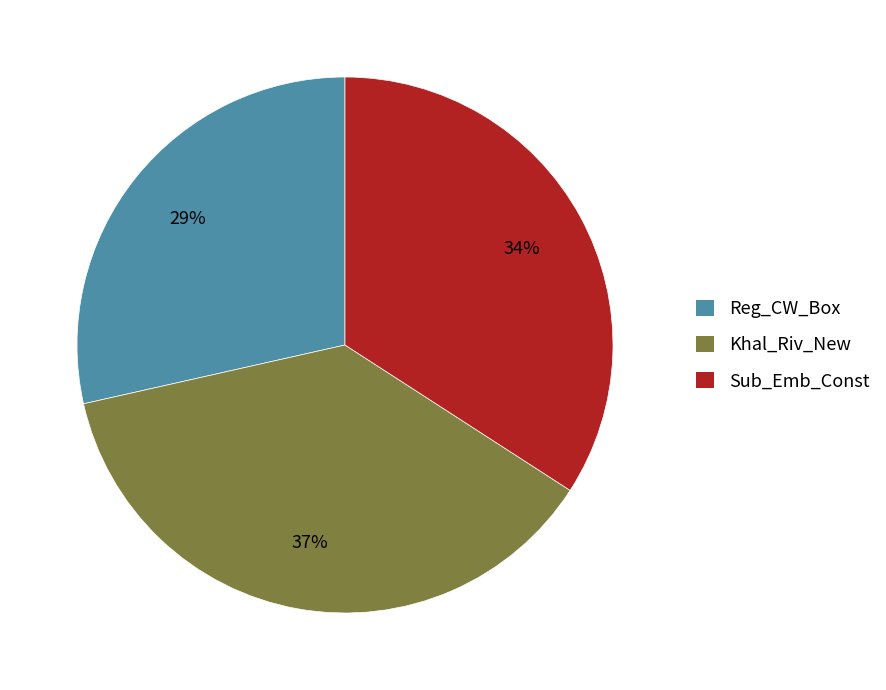

To the nearest percent, what portion does Sub_Emb_Const represent?

34%